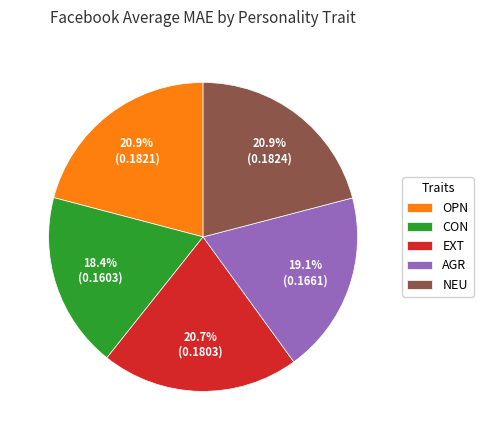

Is there a majority slice in this chart?

No